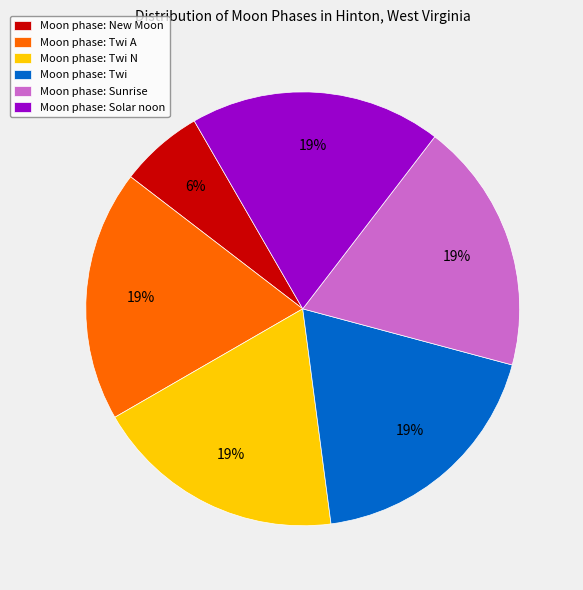

Is it true that Moon phase: Solar noon is 19% of the pie?

True